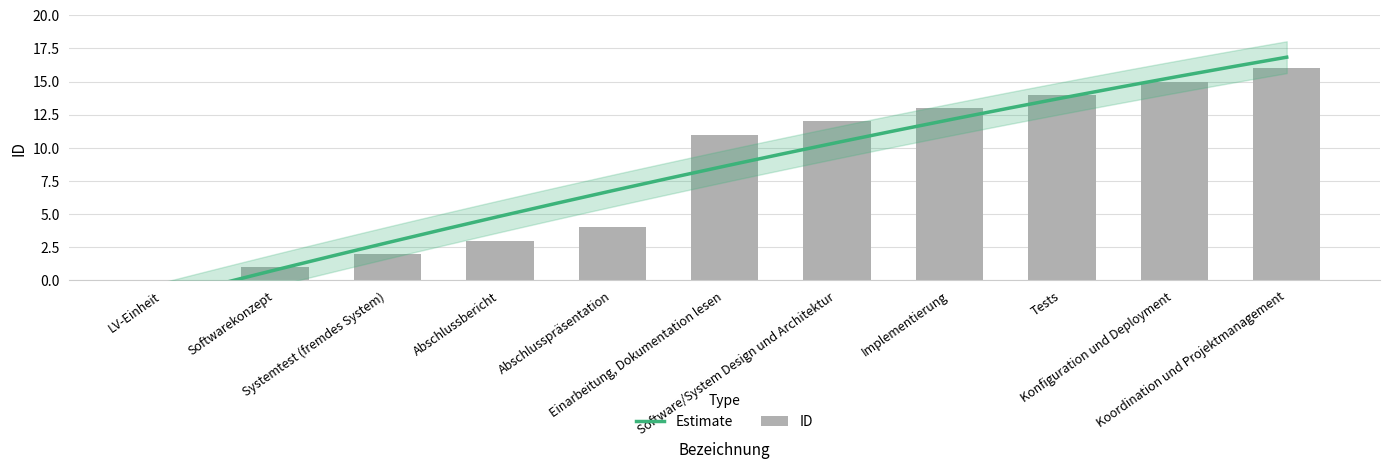

What is the label of the 4th bar from the right?

Implementierung